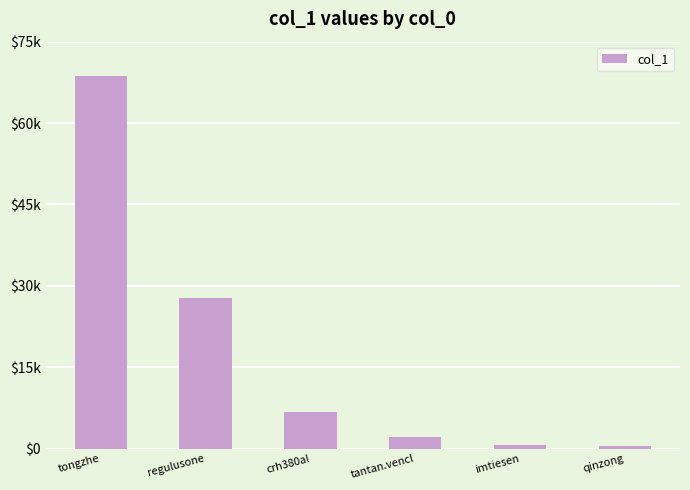

The value at qinzong is 860. True or false?

False